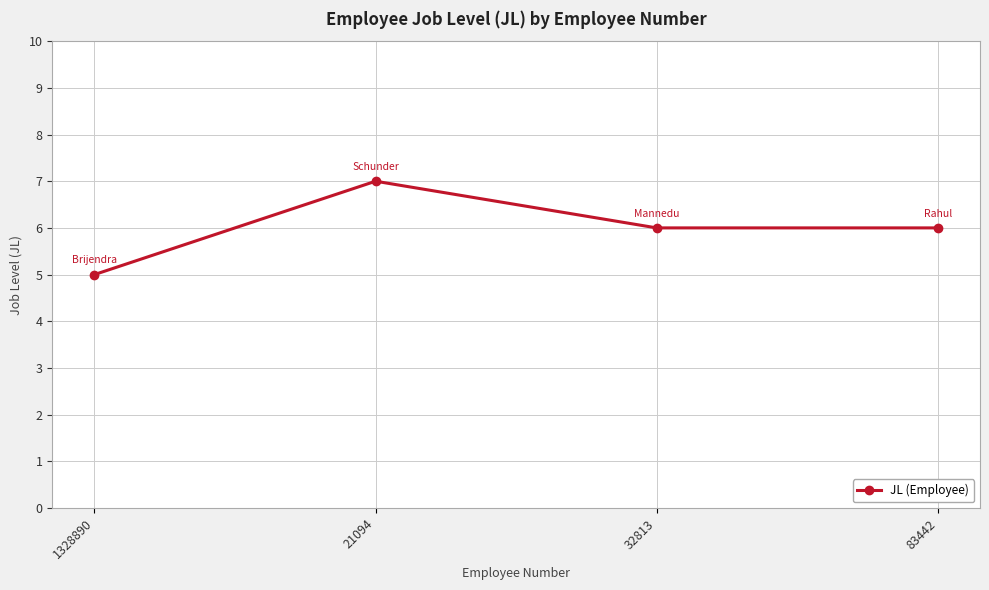

Reading left to right, extract all data points from this chart.

1328890=5	21094=7	32813=6	83442=6